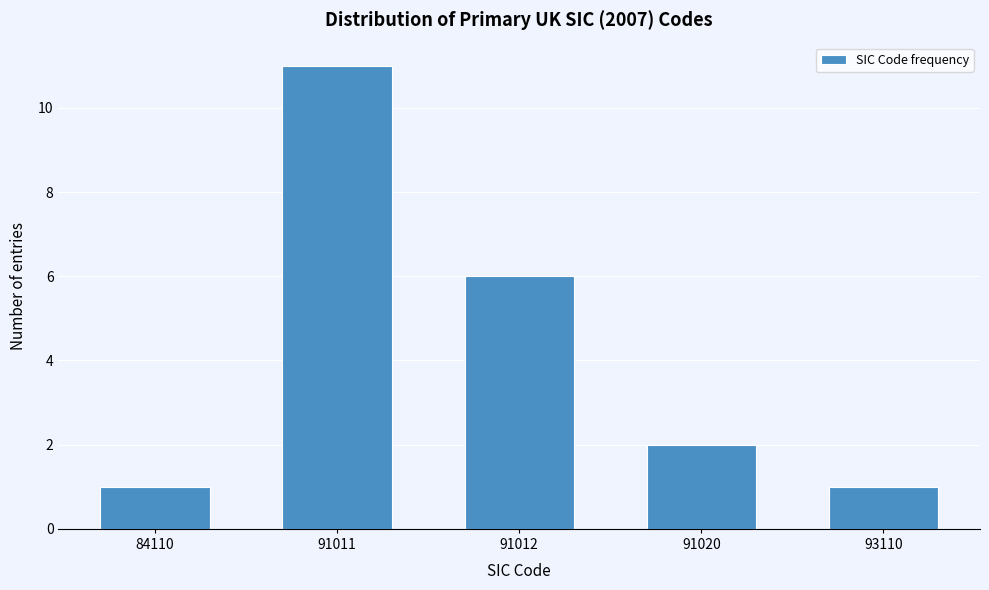

Reading right to left, extract all data points from this chart.

1	2	6	11	1